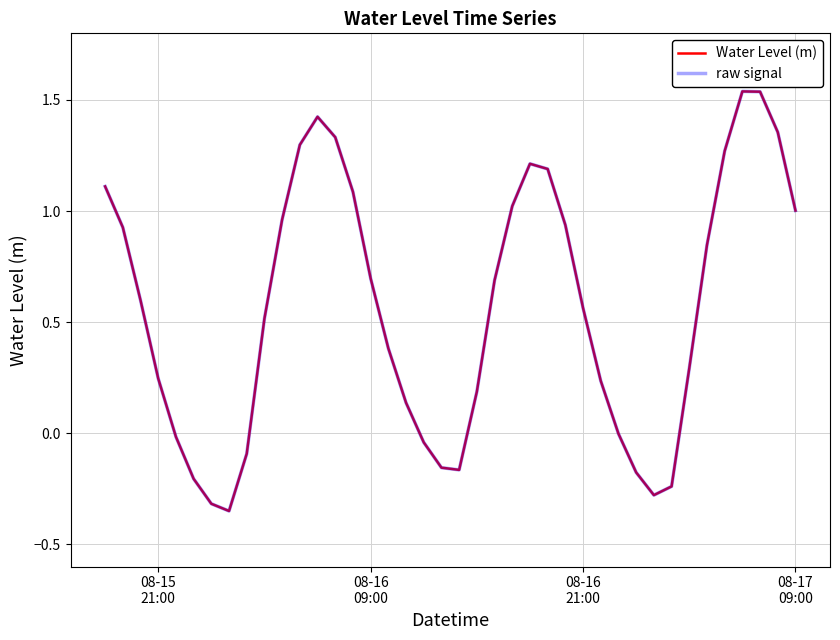

Is this an area chart (filled region under the line)?

No